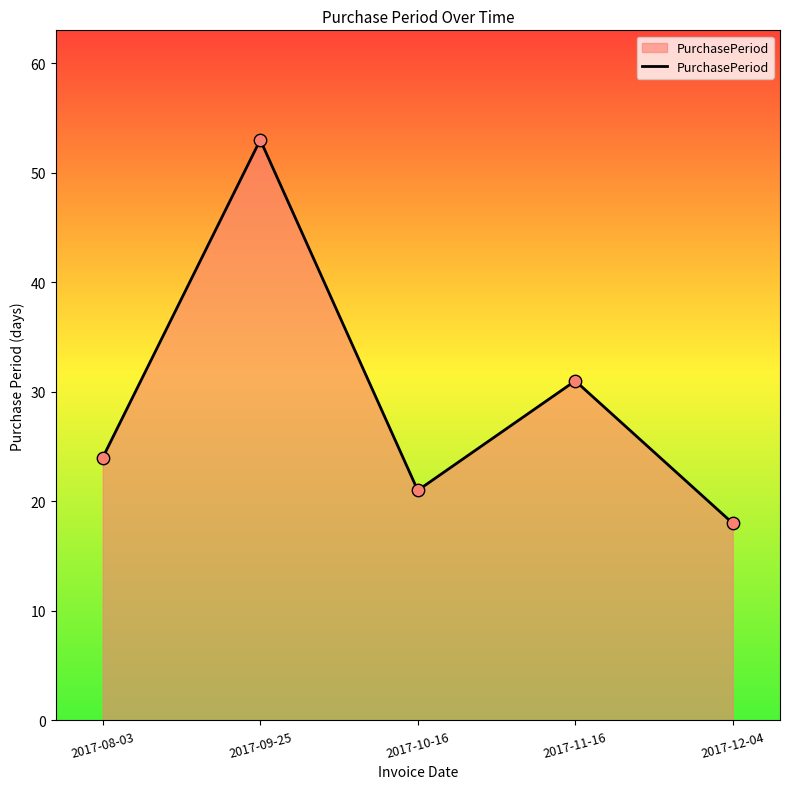

What is the change in value from 2017-08-03 to 2017-11-16?

+7